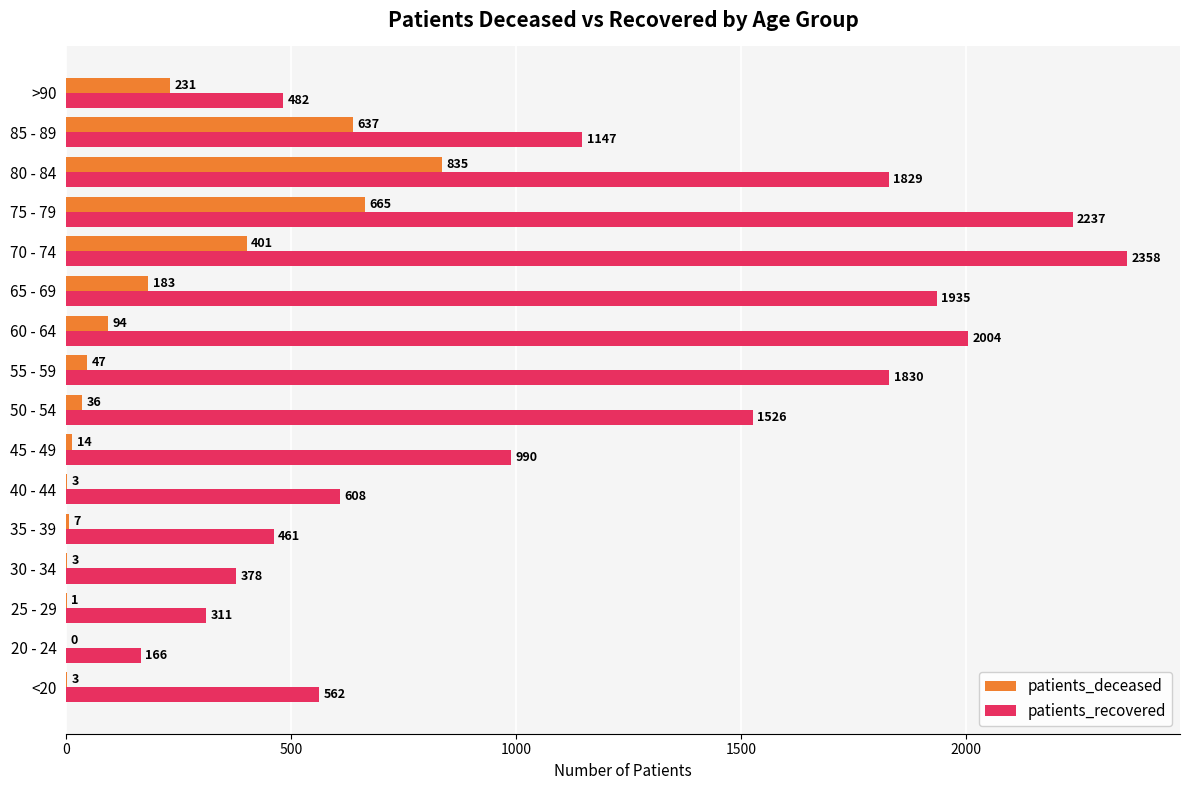

At which category does the chart reach its peak across all series?

70 - 74